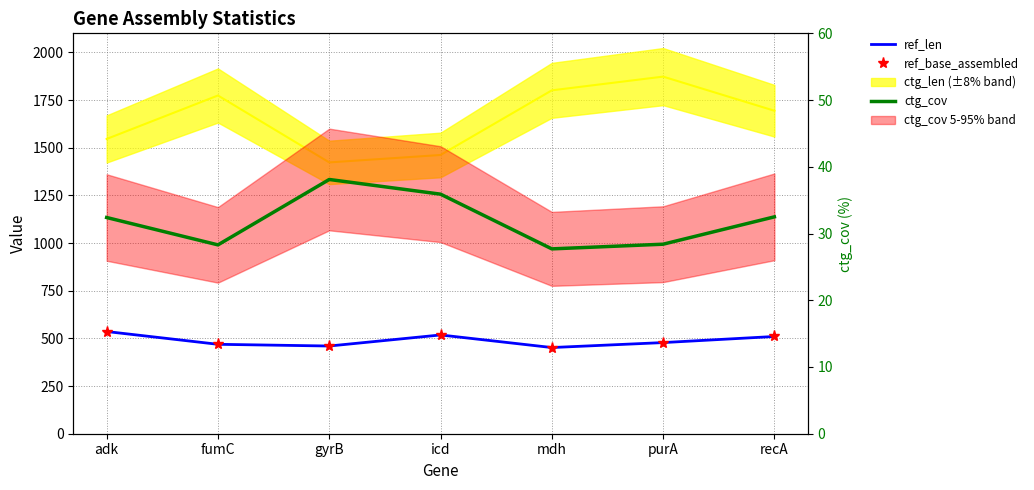

Count the number of data series in this chart.

3